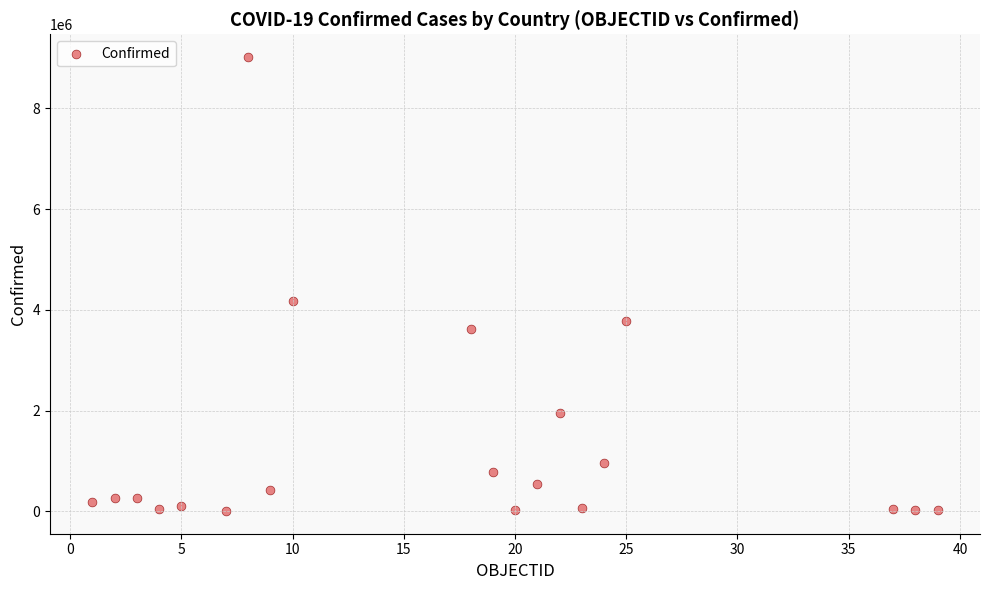

What Y value in the scatter plot is closest to 4514361?

4180957